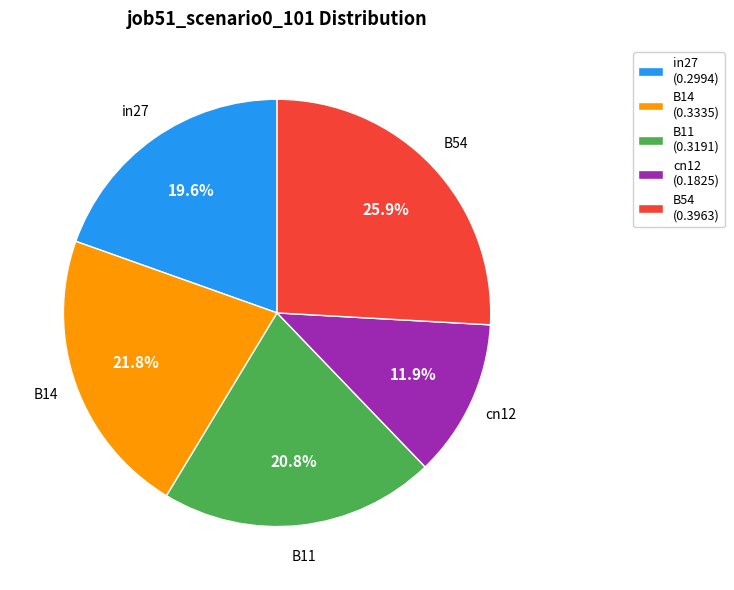

Is it true that B11 is 21% of the pie?

True